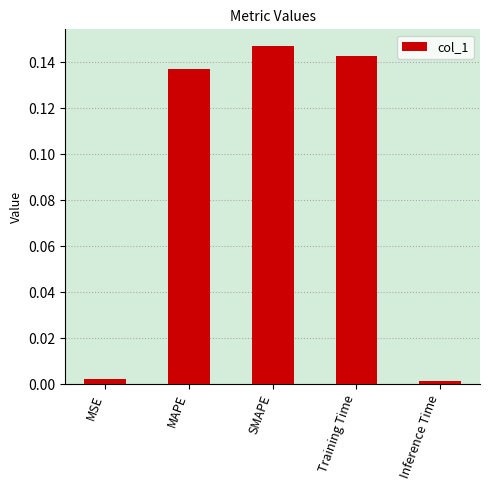

What is the change in value from MSE to Training Time?

+0.1